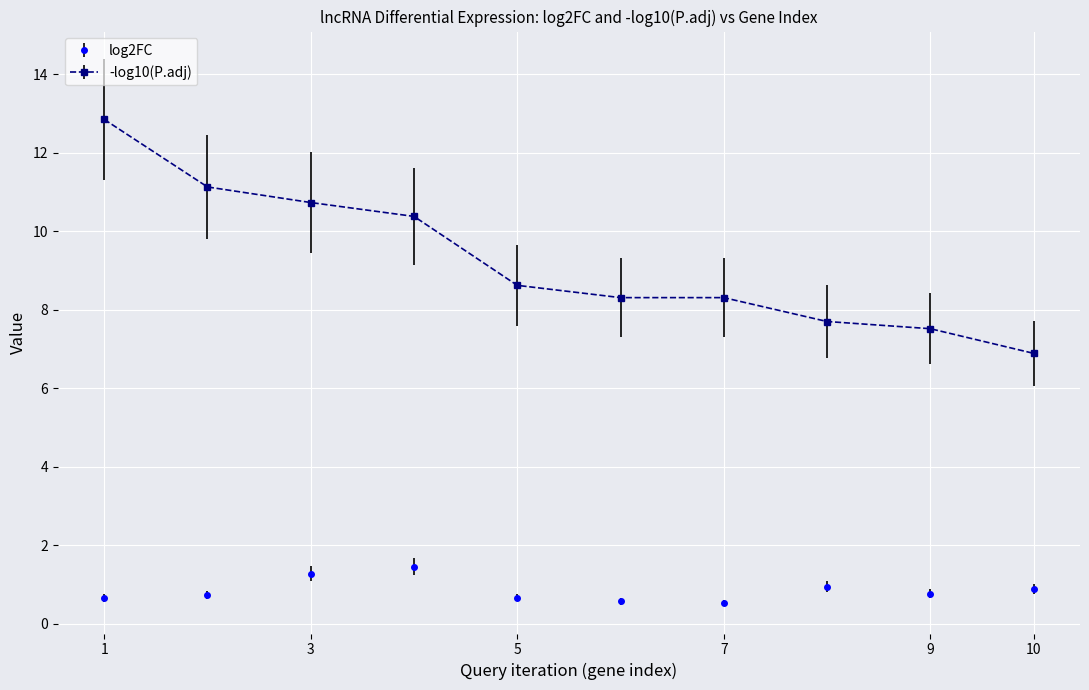

What is the highest value of the log2FC series?

1.4